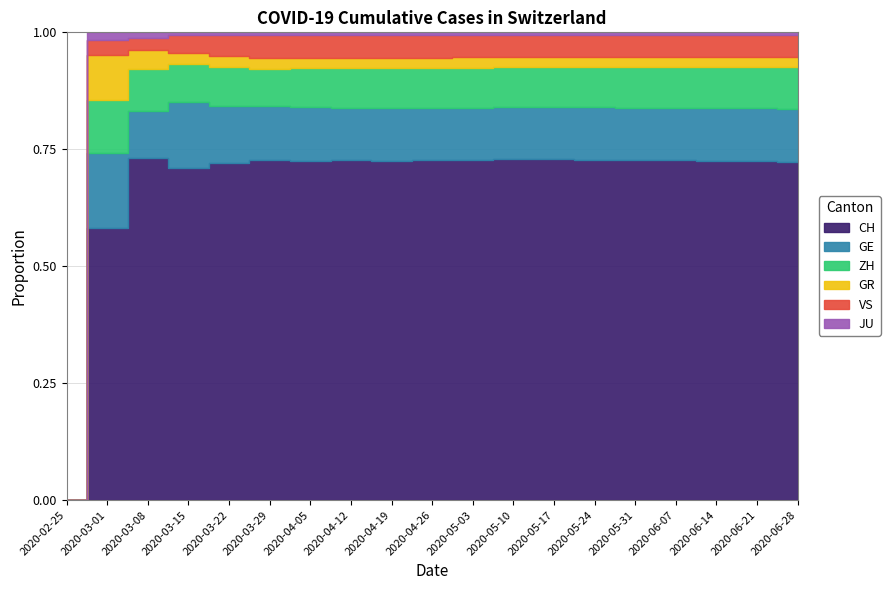

True or false: VS and JU cross at least once.

False